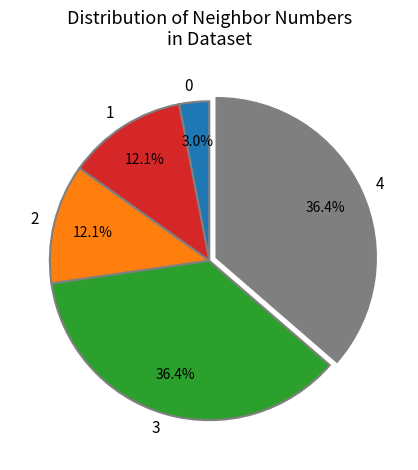

Which has a higher value, 0 or 3?

3